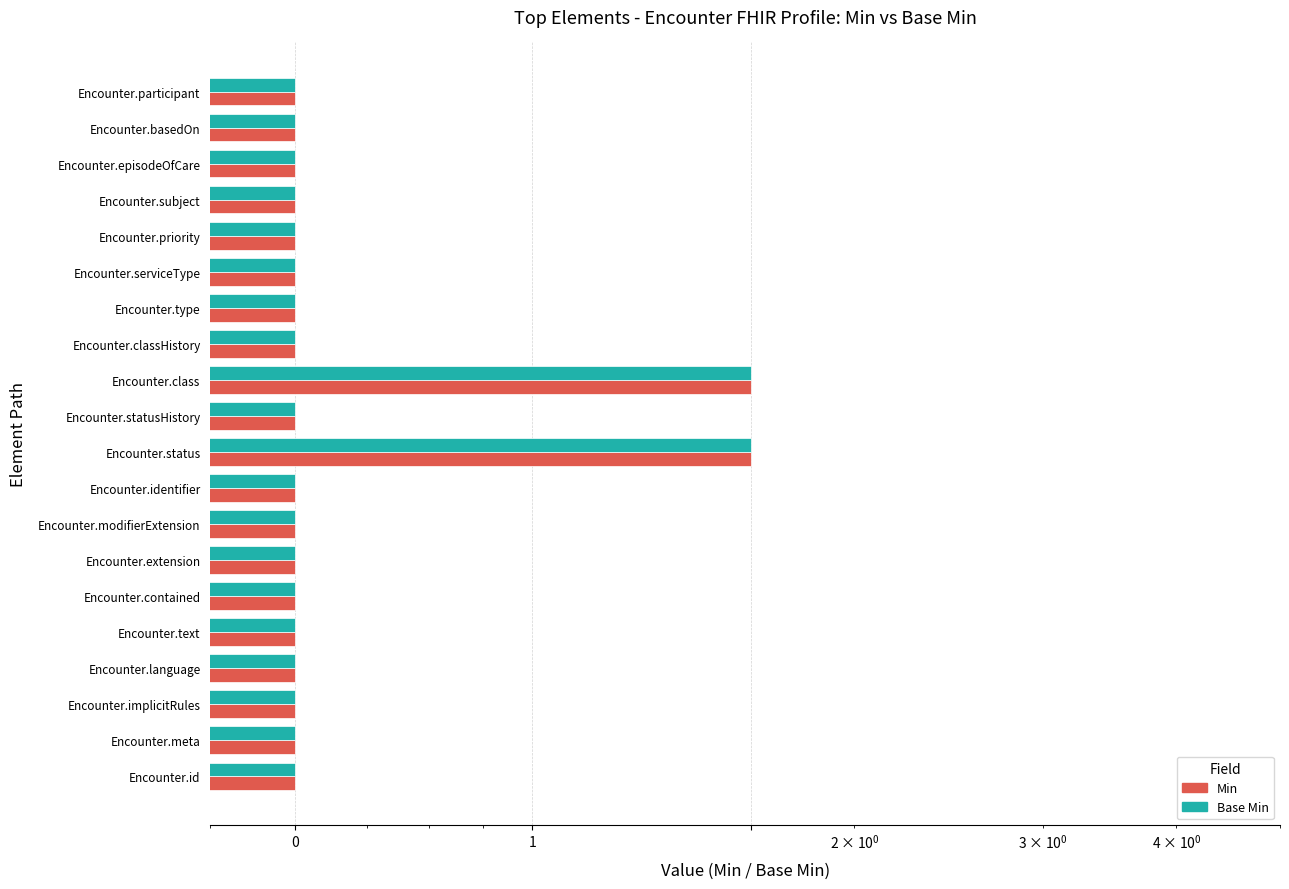

True or false: Min has a value of 0.4 at Encounter.extension.

False